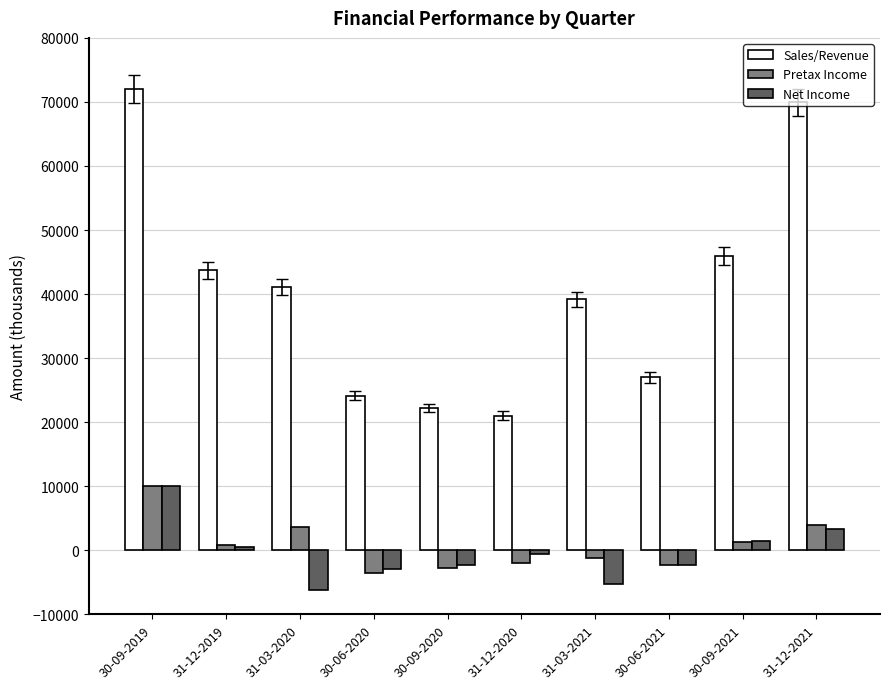

How many data points in Pretax Income are less than 888?

5